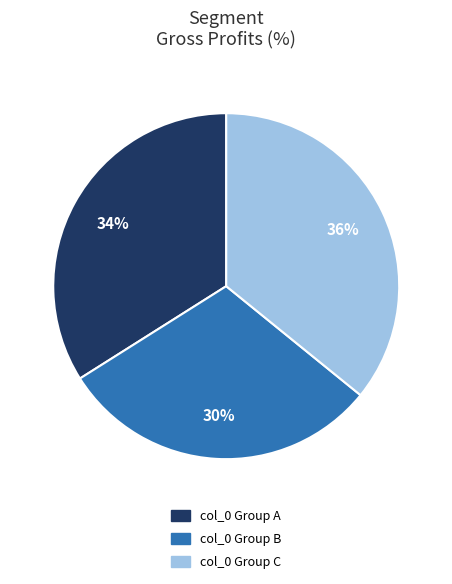

Which has a higher value, col_0 Group C or col_0 Group A?

col_0 Group C